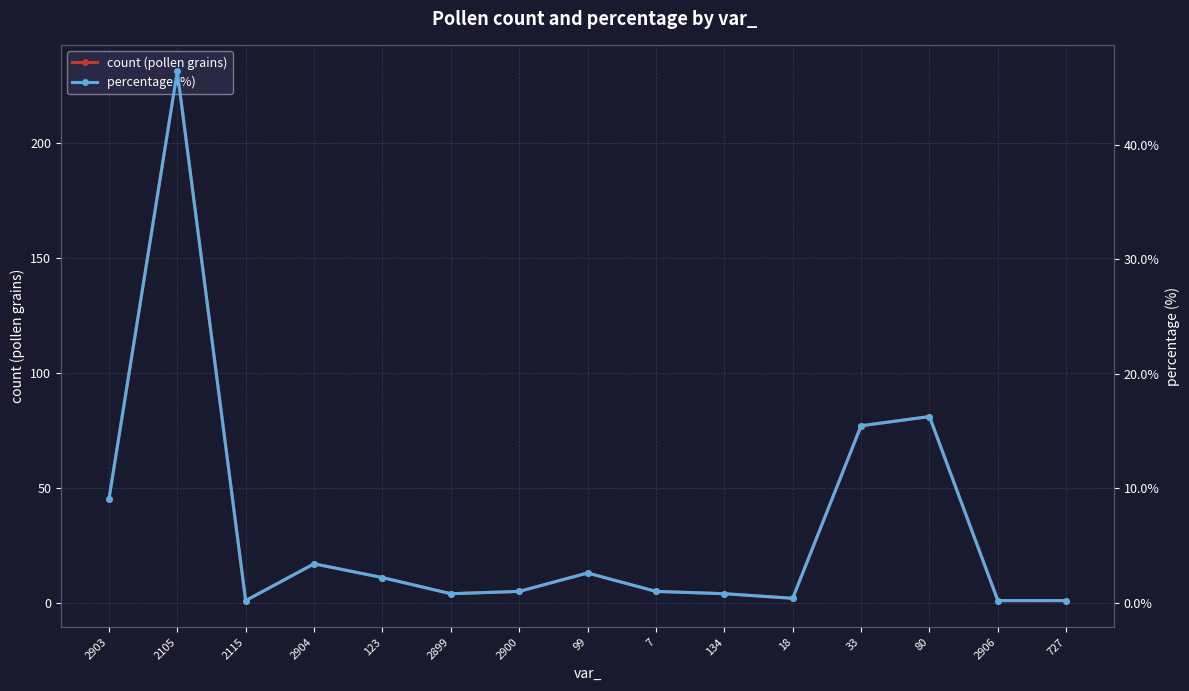

Rank the series by their average value, from lowest to highest.

percentage (%), count (pollen grains)